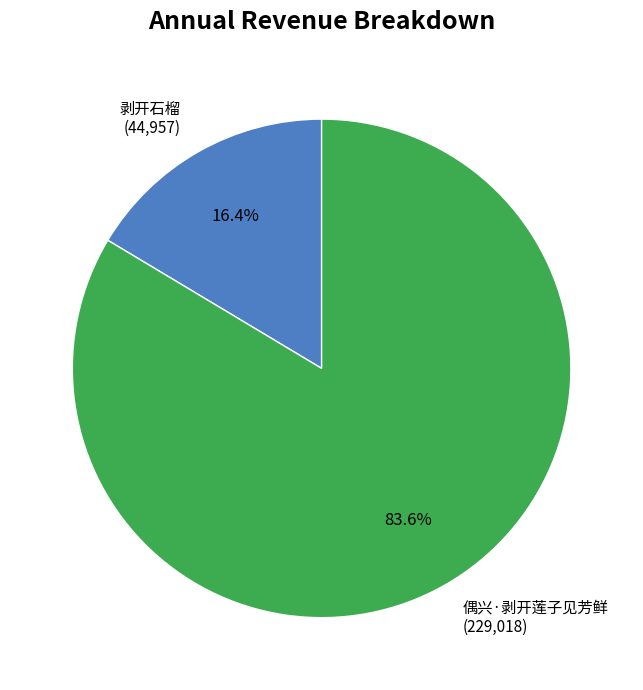

Approximately how many times larger is the value at 偶兴·剥开莲子见芳鲜 (229,018) compared to 剥开石榴 (44,957)?

5.1